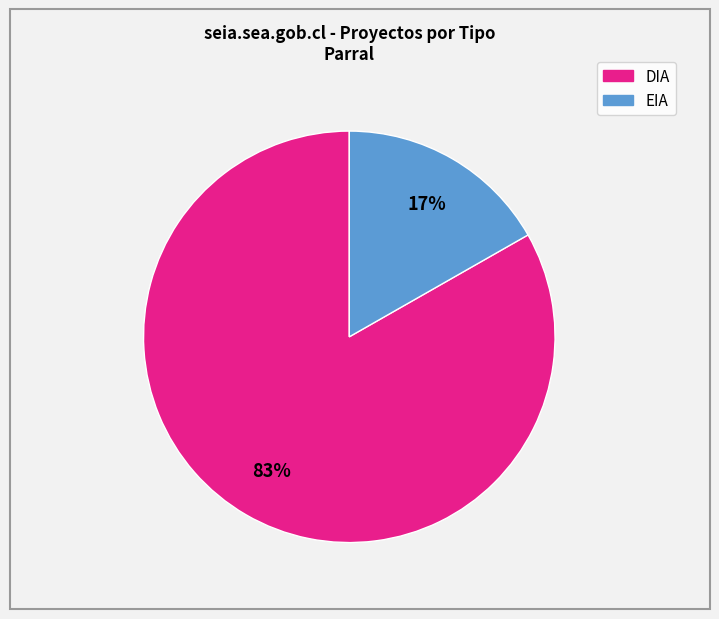

To the nearest percent, what is the average slice percentage?

50%